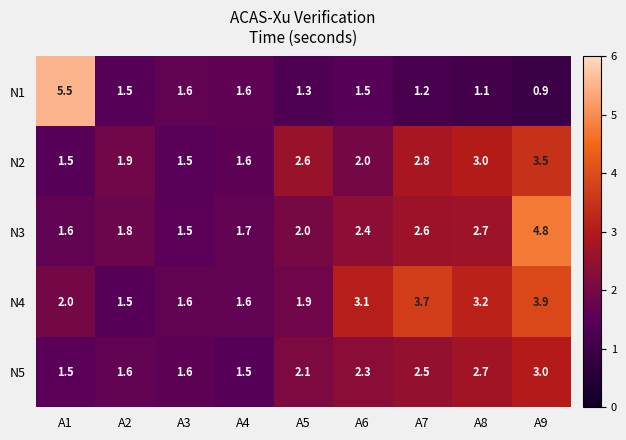

What is the difference between the highest and lowest values at A9?

3.9